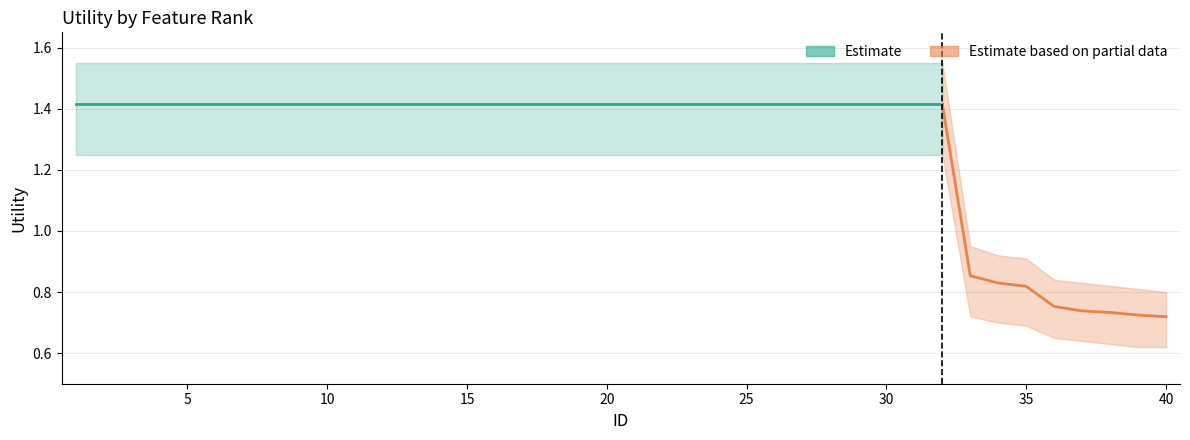

Reading left to right, transcribe all the data shown in this chart.

Utility: 1.4	1.4	1.4	1.4	1.4	1.4	1.4	1.4	1.4	1.4	1.4	1.4	1.4	1.4	1.4	1.4	1.4	1.4	1.4	1.4	1.4	1.4	1.4	1.4	1.4	1.4	1.4	1.4	1.4	1.4	1.4	1.4	0.9	0.8	0.8	0.8	0.7	0.7	0.7	0.7
Utility_upper: 1.6	1.6	1.6	1.6	1.6	1.6	1.6	1.6	1.6	1.6	1.6	1.6	1.6	1.6	1.6	1.6	1.6	1.6	1.6	1.6	1.6	1.6	1.6	1.6	1.6	1.6	1.6	1.6	1.6	1.6	1.6	1.6	0.9	0.9	0.9	0.8	0.8	0.8	0.8	0.8
Utility_lower: 1.2	1.2	1.2	1.2	1.2	1.2	1.2	1.2	1.2	1.2	1.2	1.2	1.2	1.2	1.2	1.2	1.2	1.2	1.2	1.2	1.2	1.2	1.2	1.2	1.2	1.2	1.2	1.2	1.2	1.2	1.2	1.2	0.7	0.7	0.7	0.7	0.6	0.6	0.6	0.6